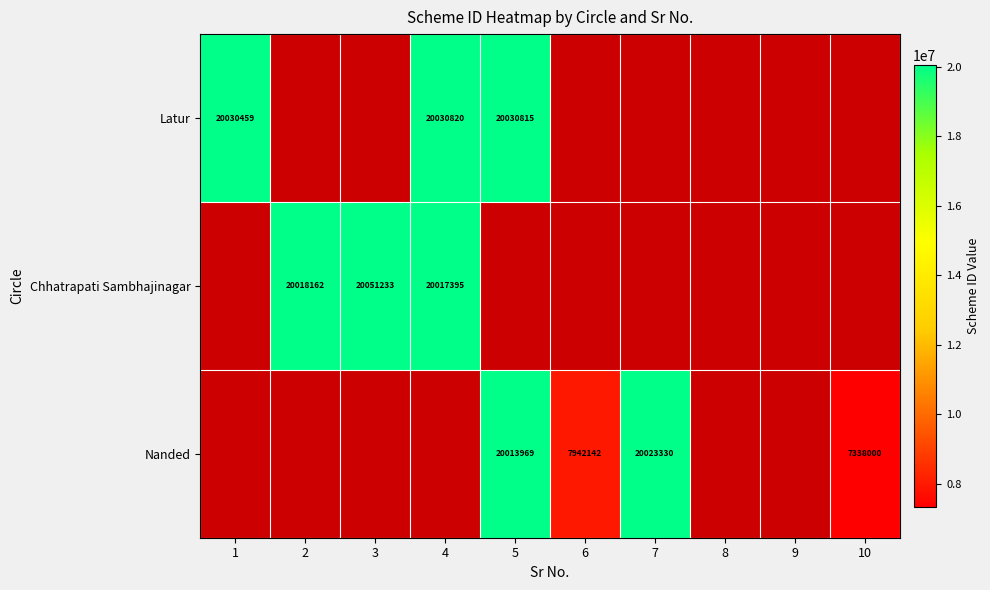

The value of Chhatrapati Sambhajinagar at 2 is 36002234. True or false?

False